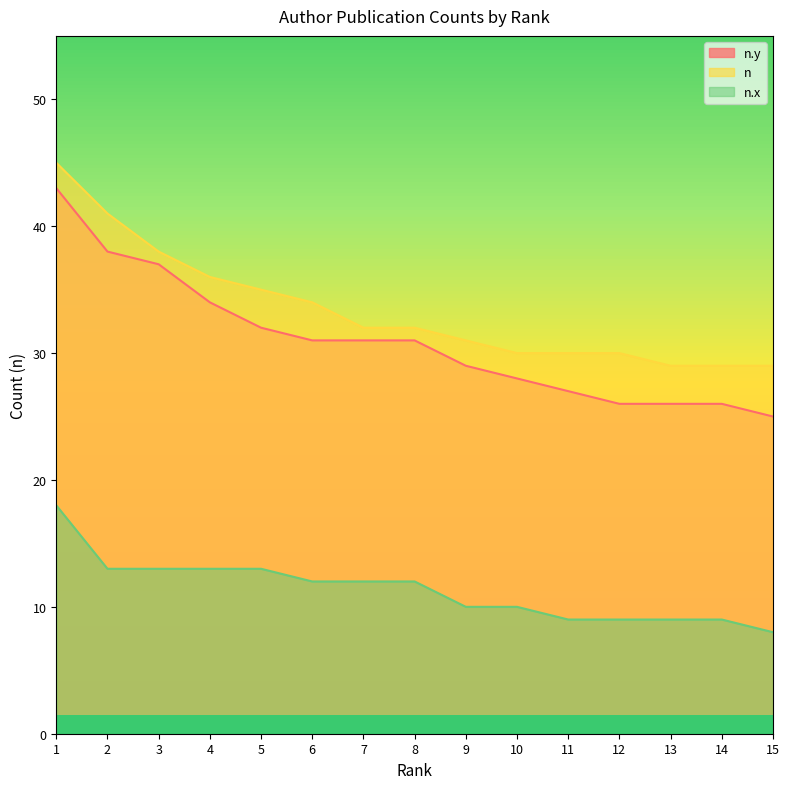

Count the number of data series in this chart.

3